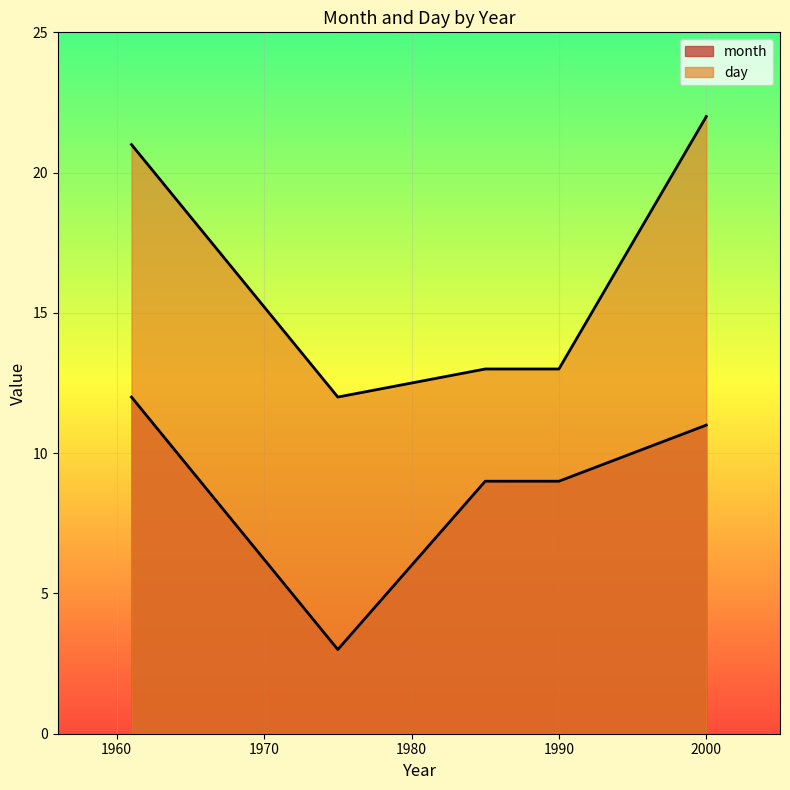

Reading left to right, extract all data points from this chart.

21	12	13	13	22